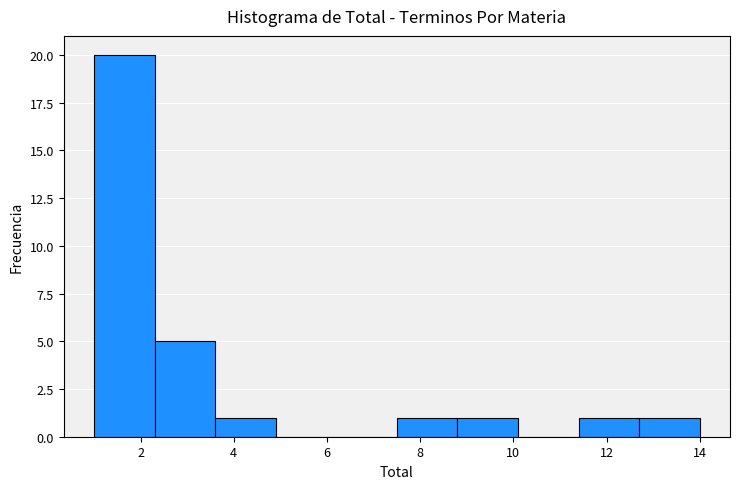

Reading left to right, transcribe this chart: for each bar, give the range it covers on the x-axis and its height. Neither the bar edges nor the heights are printed on the chart, so give them approximately, as read against the axes.

1.0 to 2.3: 20
2.3 to 3.6: 5
3.6 to 4.9: 1
4.9 to 6.2: 0
6.2 to 7.5: 0
7.5 to 8.8: 1
8.8 to 10.1: 1
10.1 to 11.4: 0
11.4 to 12.7: 1
12.7 to 14.0: 1